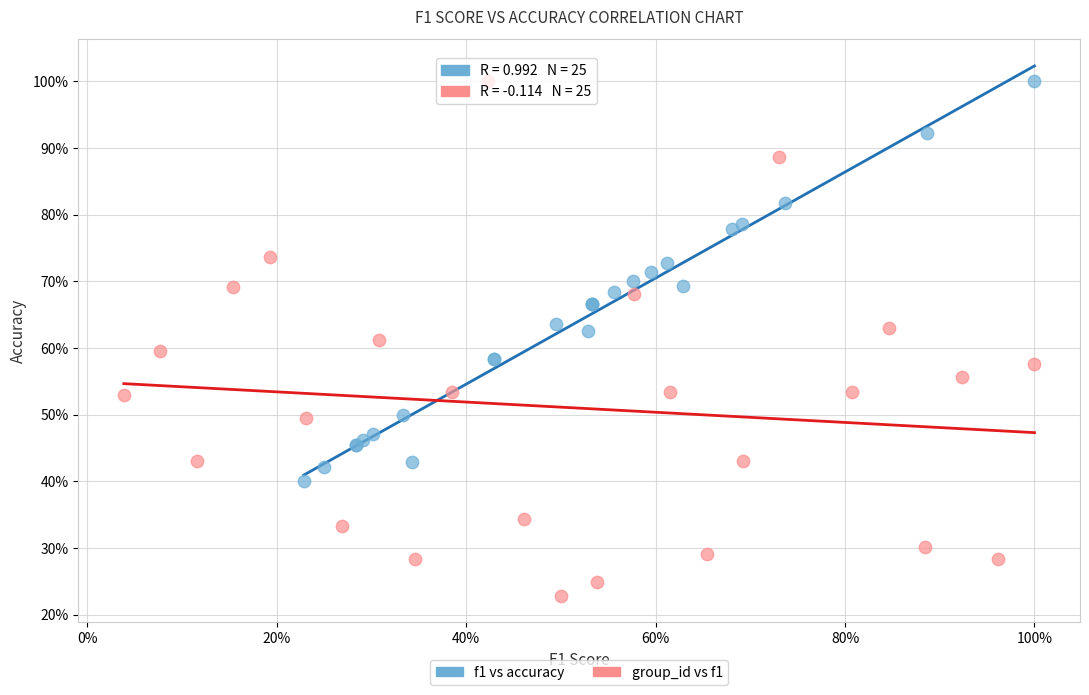

Which series has the widest spread of Y values?

group_id vs f1